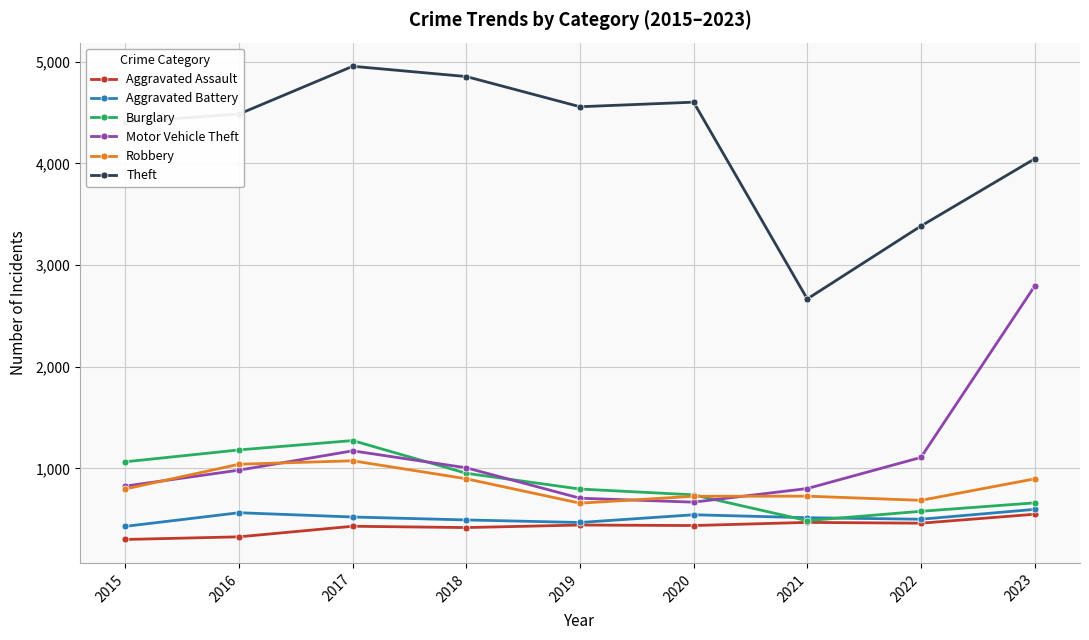

Between 2021 and 2022, which series saw the biggest shift?

Theft